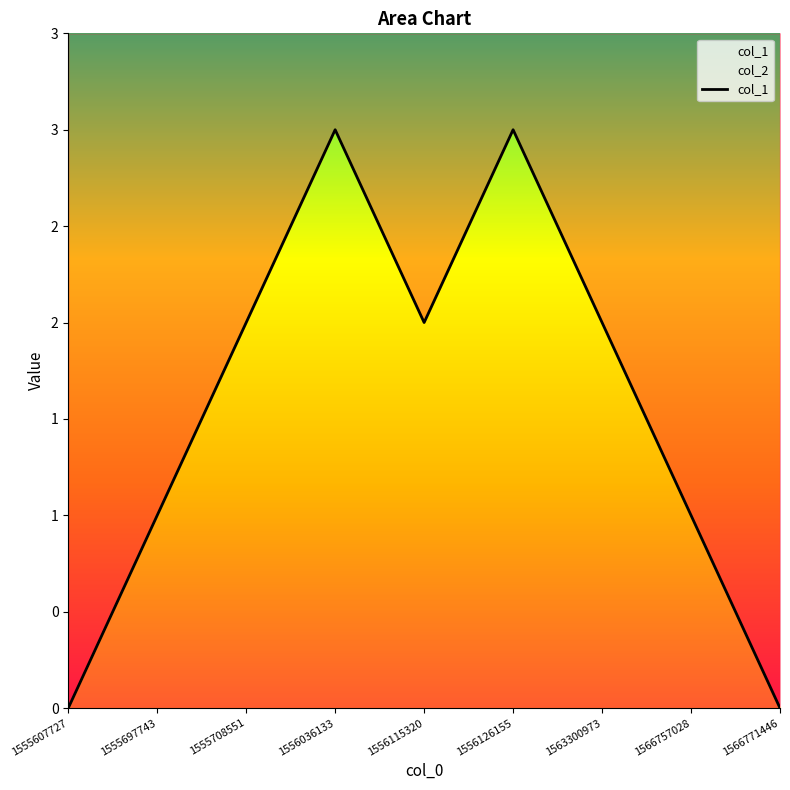

Is it true that the value at 1563300973 is 1?

False